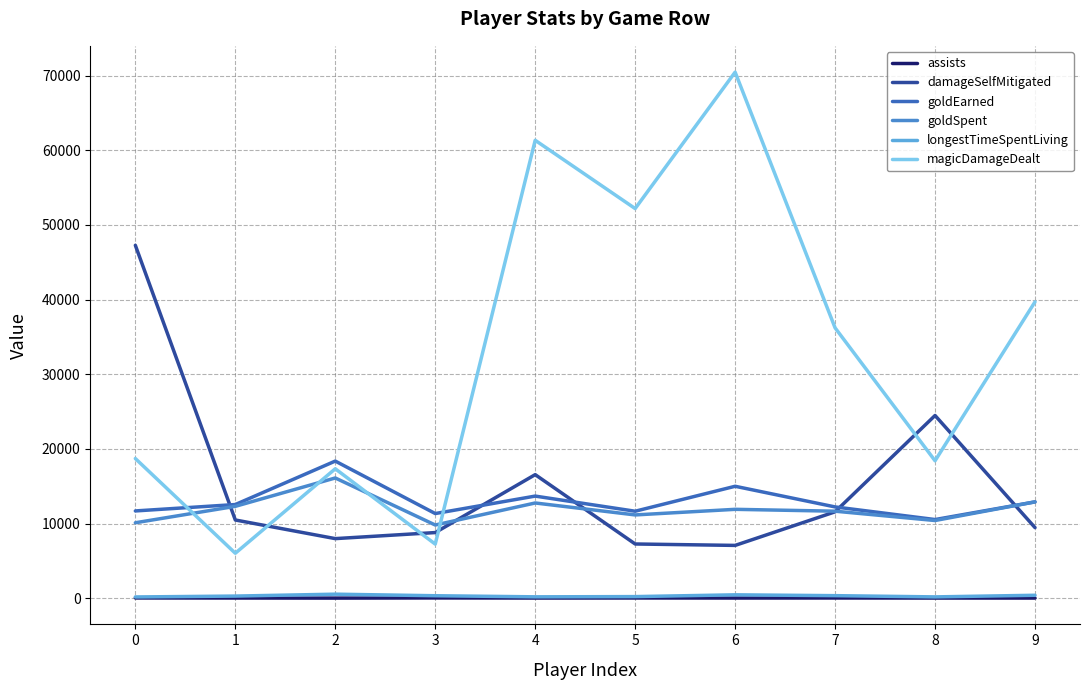

Reading right to left, transcribe all the data shown in this chart.

assists: 13	16	23	17	25	18	30	9	19	29
damageSelfMitigated: 9449	24471	11566	7067	7257	16547	8787	7976	10472	47268
goldEarned: 12895	10531	12222	14988	11645	13673	11334	18363	12541	11684
goldSpent: 12900	10400	11650	11900	11150	12750	9800	16100	12300	10100
longestTimeSpentLiving: 387	170	335	446	209	178	325	533	279	161
magicDamageDealt: 39697	18404	36209	70466	52188	61335	7240	17331	6017	18704